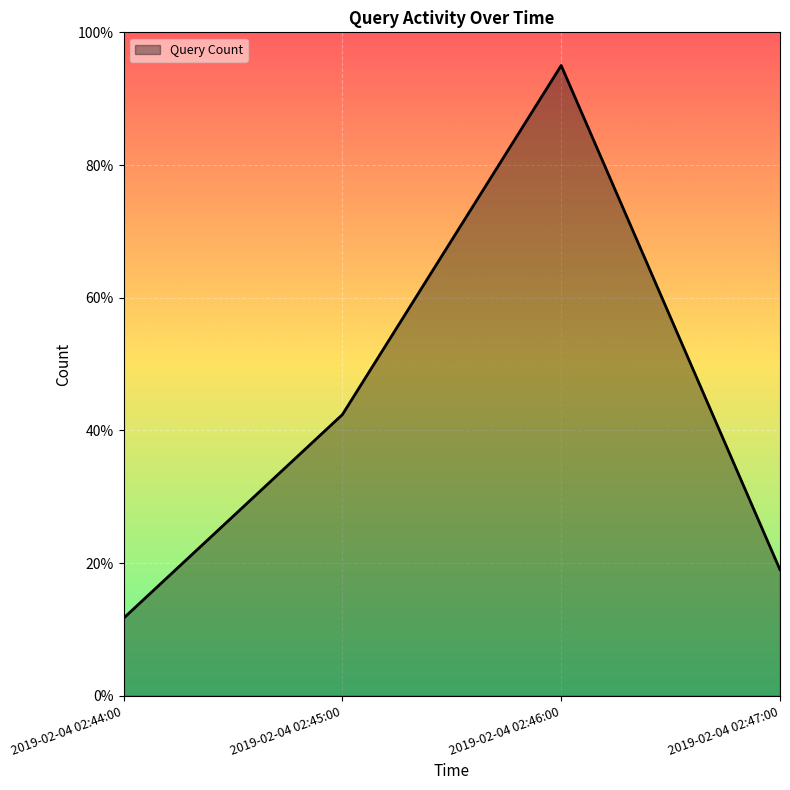

What position from the left is 2019-02-04 02:47:00?

4